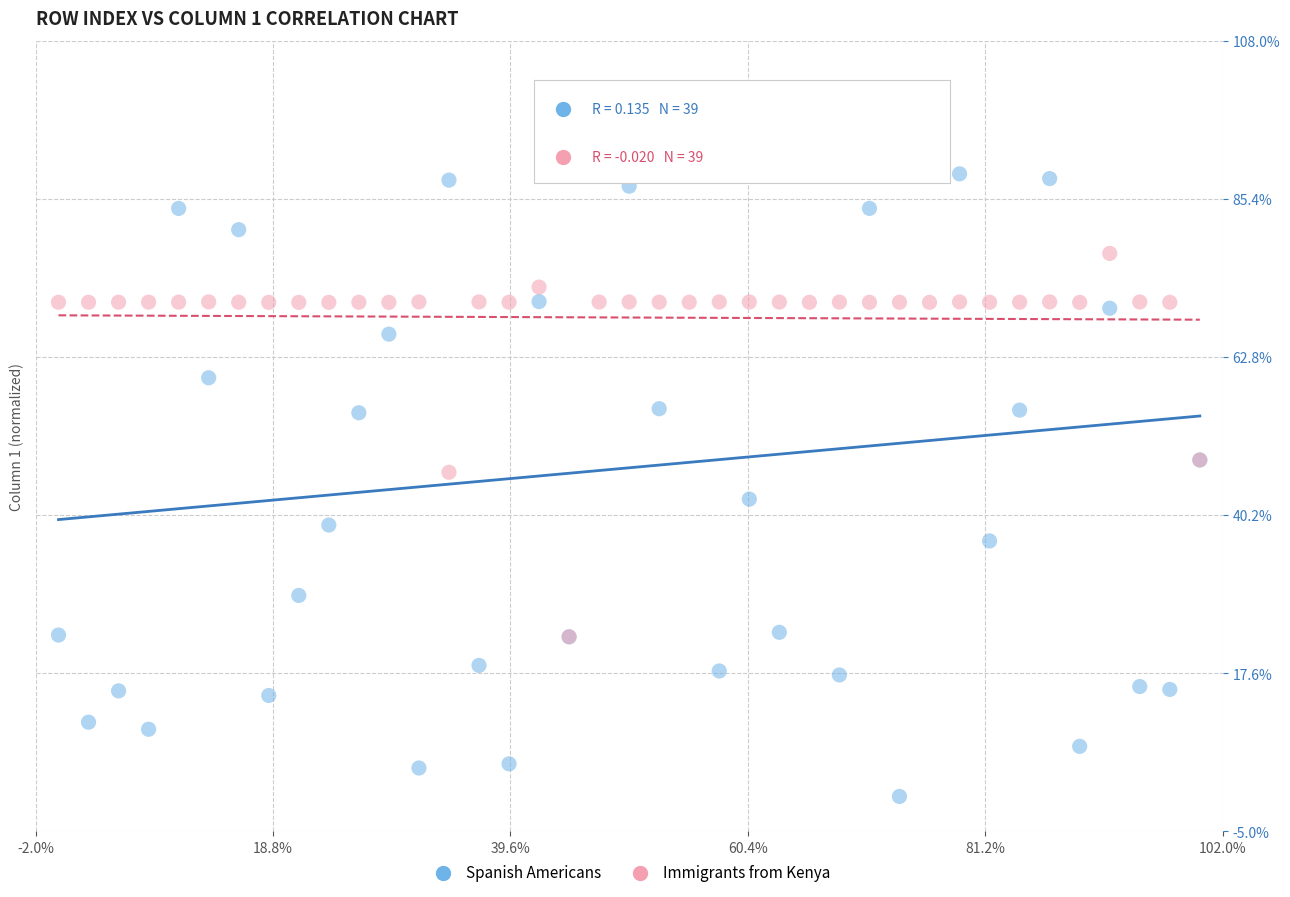

Which series contains the lowest Y value?

Spanish Americans